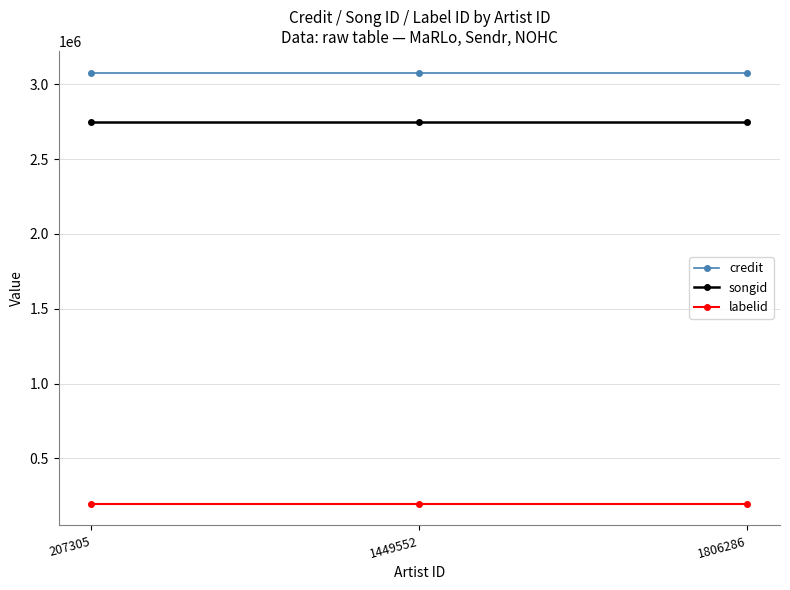

Read the credit value at 1449552.

3079300